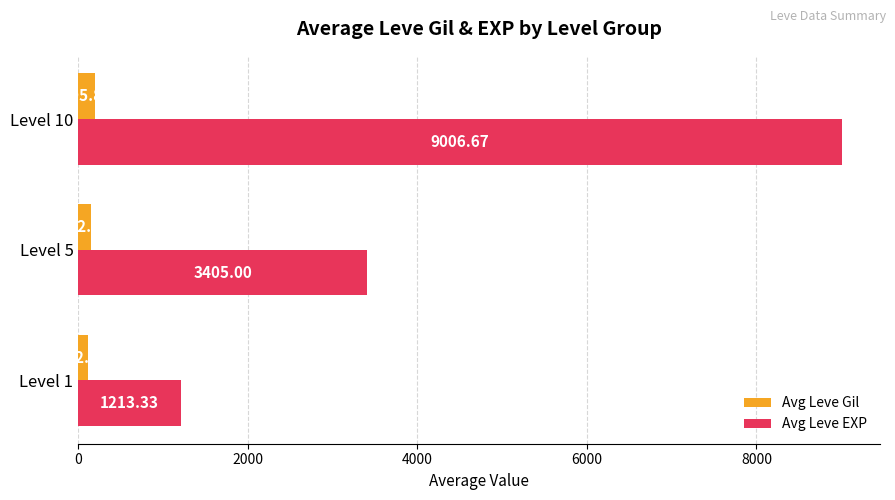

What is the difference between the maximum and second lowest values in the Avg Leve EXP series?

5601.7